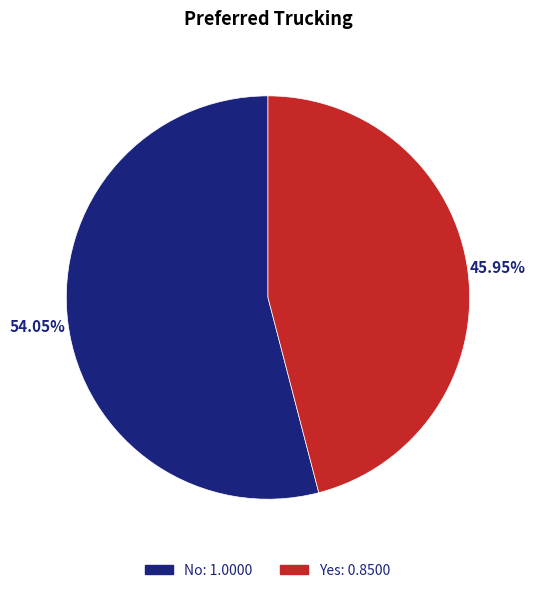

Do No and Yes together represent more than half of the pie?

Yes